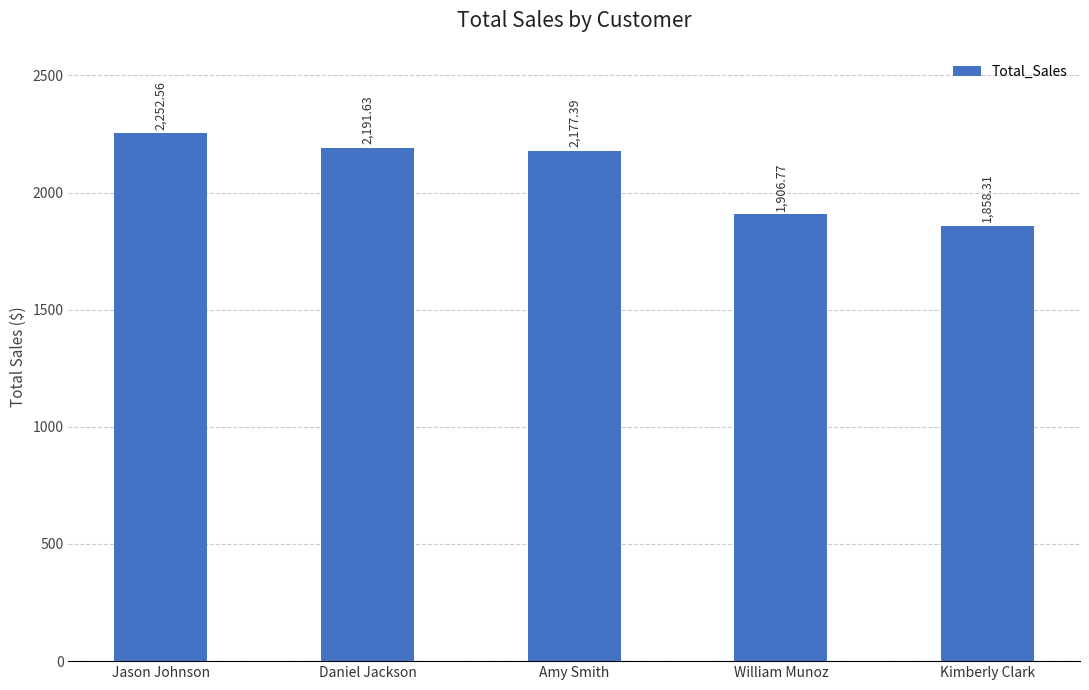

What is the label of the 1st bar from the right?

Kimberly Clark